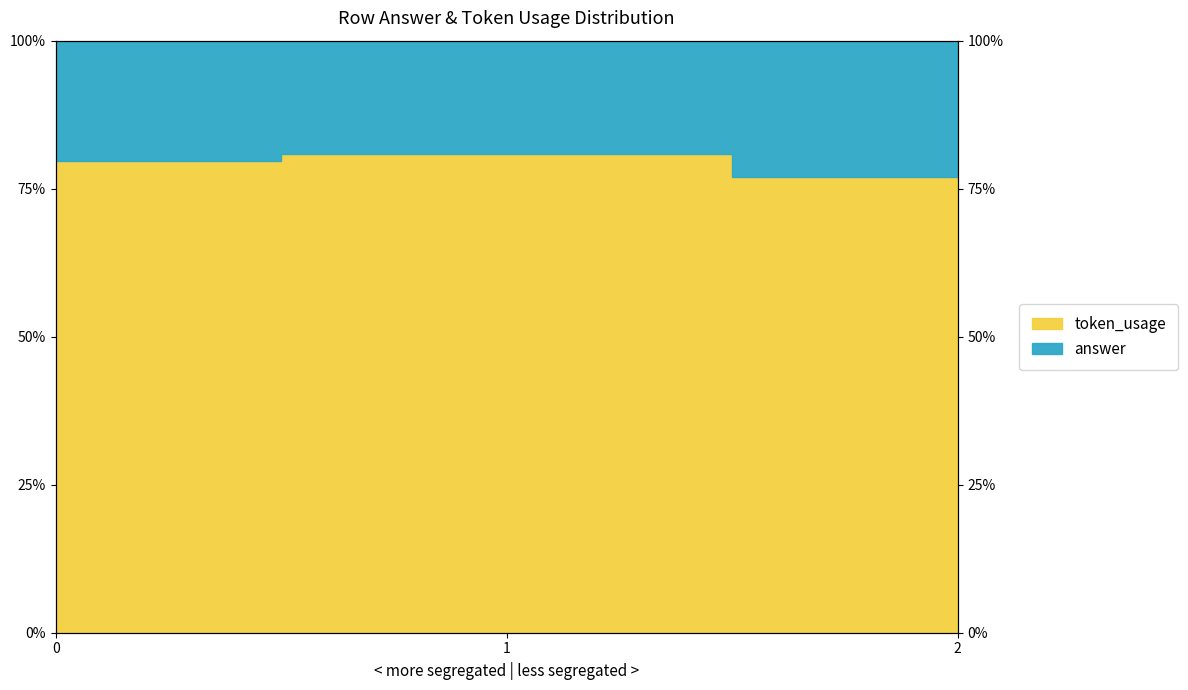

Reading right to left, extract all data points from this chart.

76.9	80.9	79.6